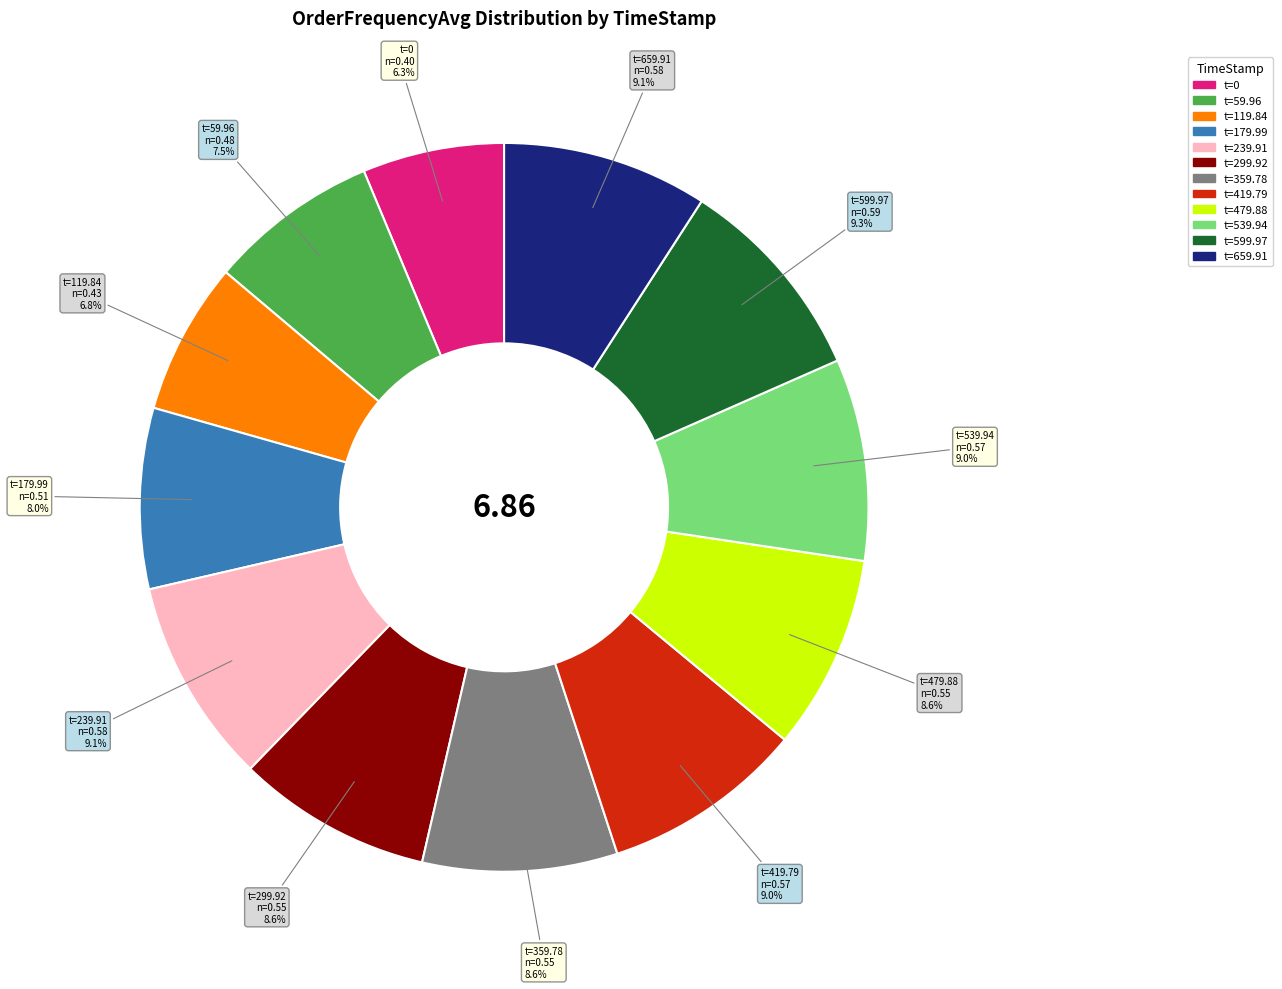

Is there a majority slice in this chart?

No